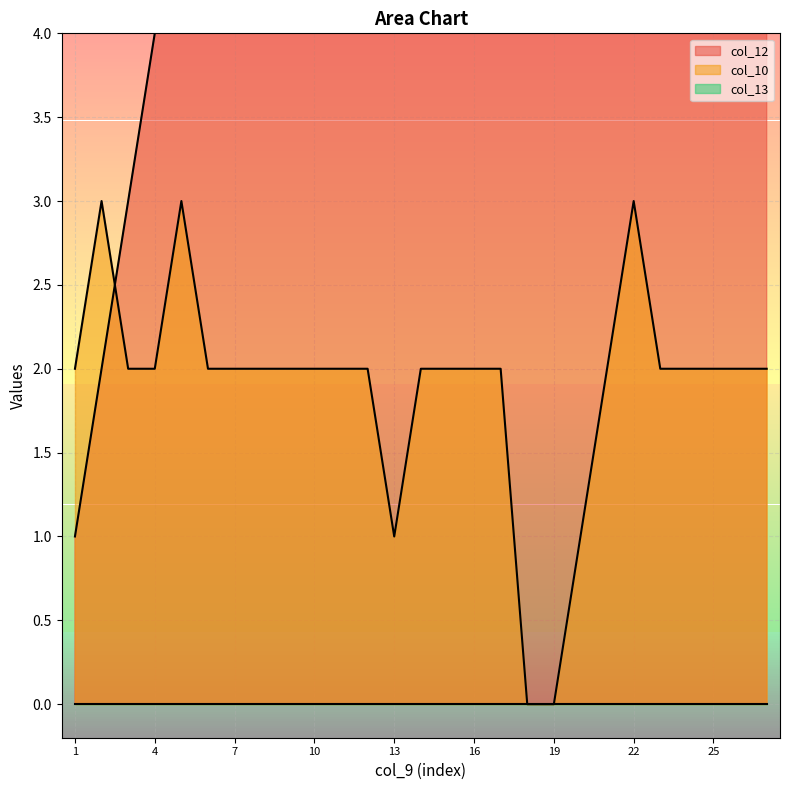

Which has a higher value, 13 or 26?

26